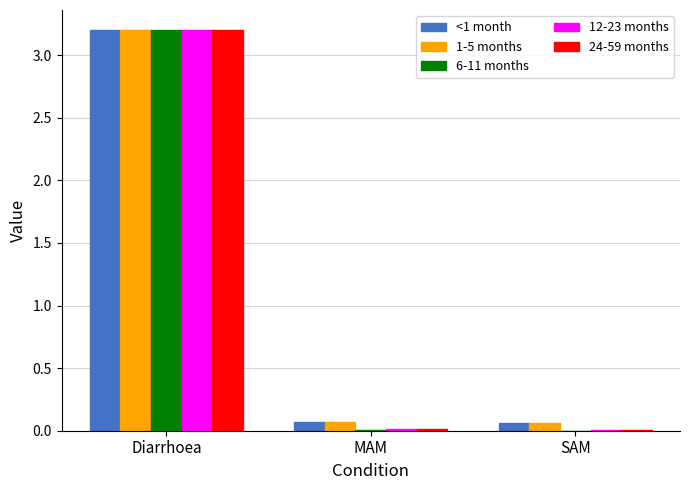

At which category is the sum across all series the highest?

Diarrhoea